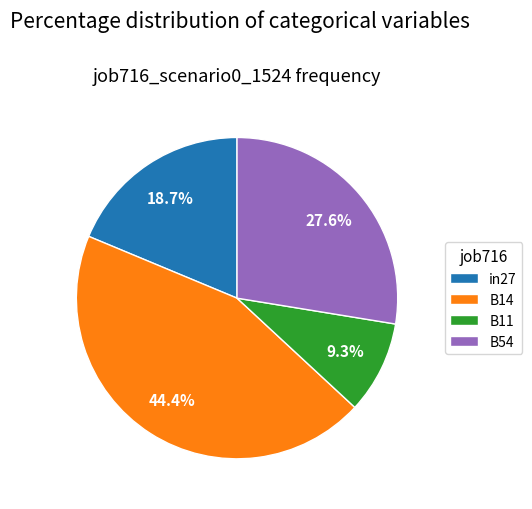

How many segments does this pie chart have?

4